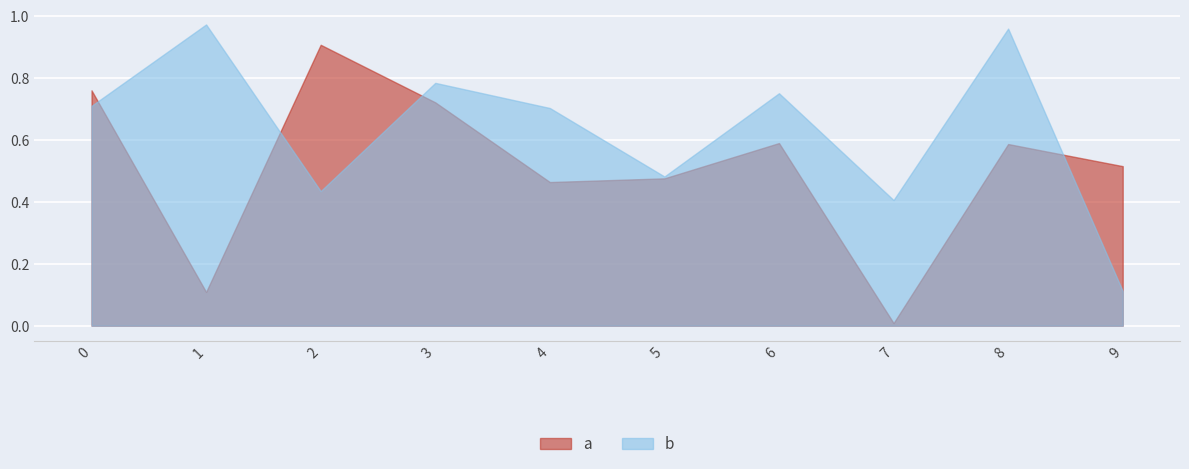

What is the value of the b point at the 3rd from the left?

0.4